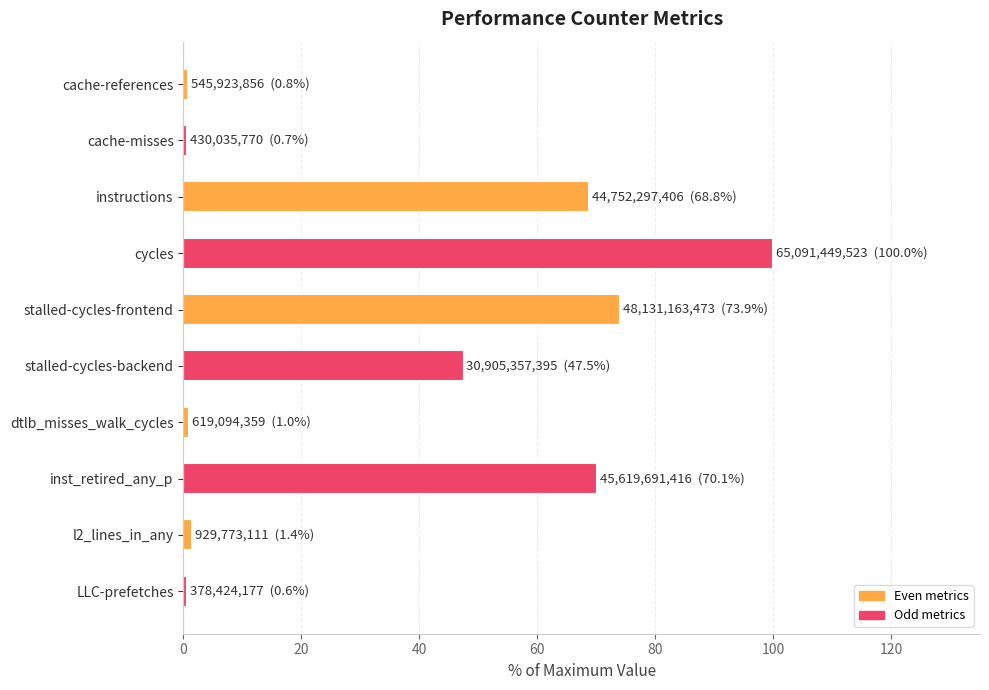

The value at stalled-cycles-frontend is 116.8. True or false?

False